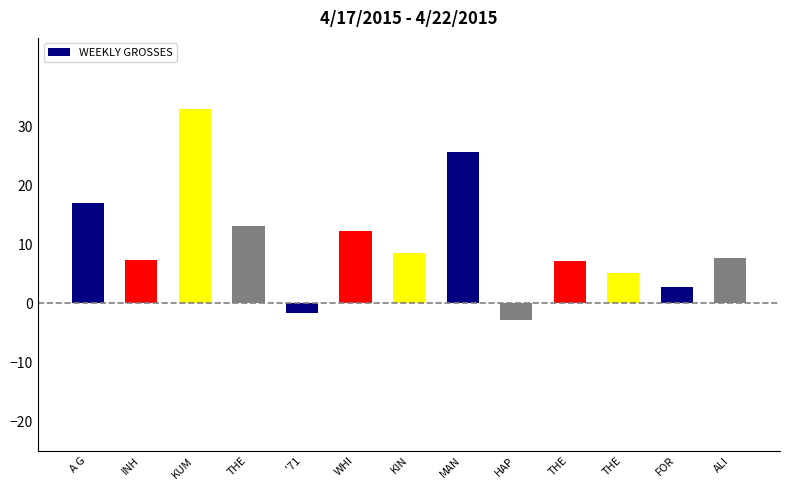

The chart shows a value of 7.7 at ALI. True or false?

True